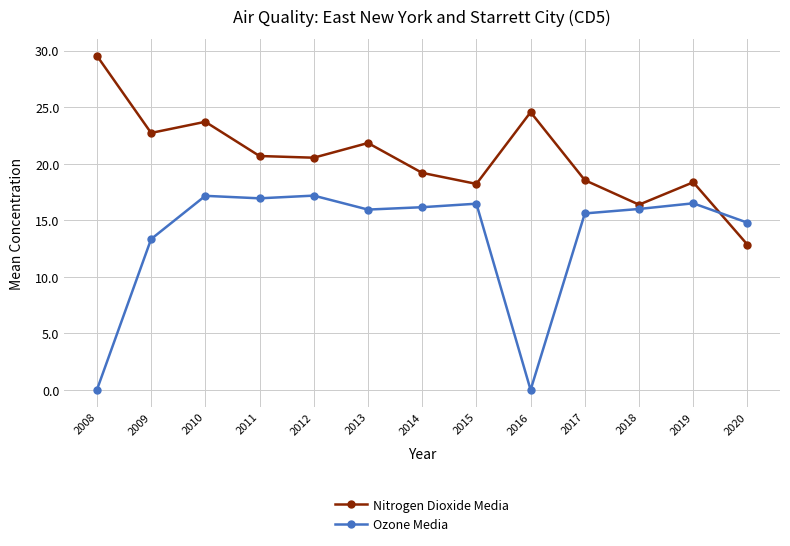

What are all the series names shown in the legend?

Nitrogen Dioxide Media, Ozone Media